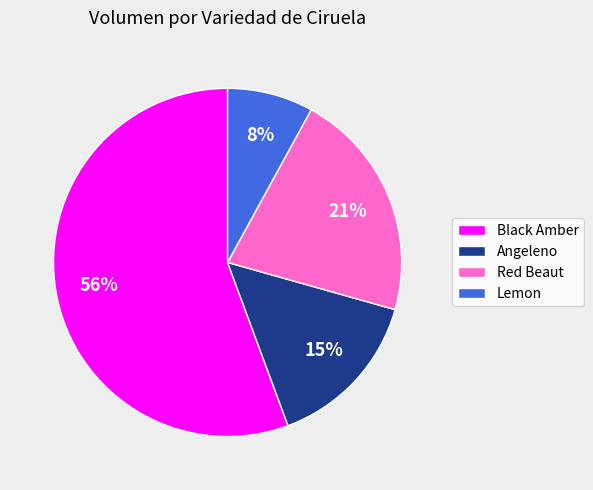

What is the largest slice in the pie chart?

Black Amber